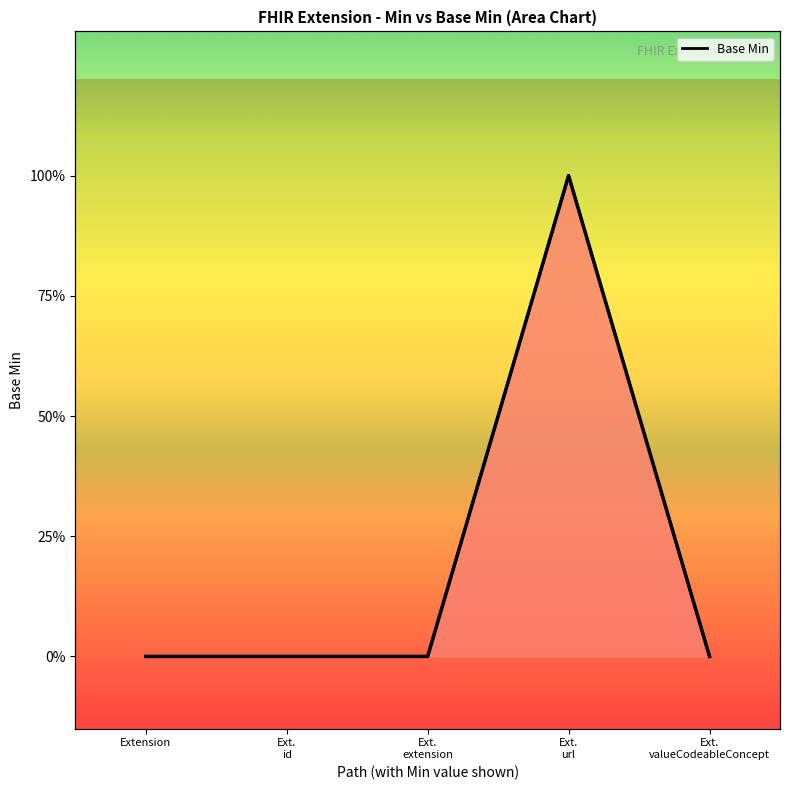

True or false: there are more than 0 points higher than both neighbors.

True